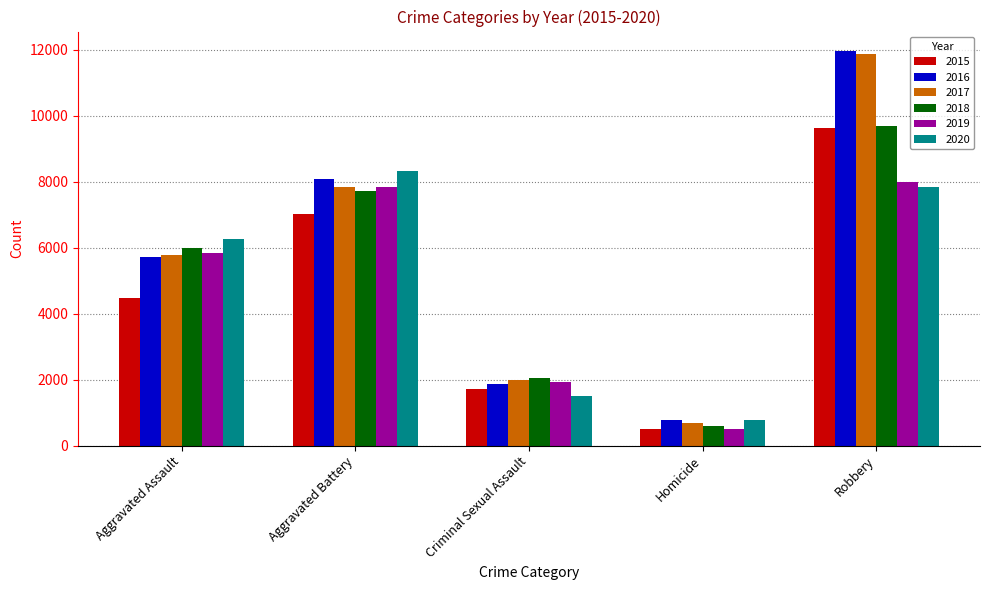

Is the value of 2016 at Robbery greater than the value of 2015 at Robbery?

Yes